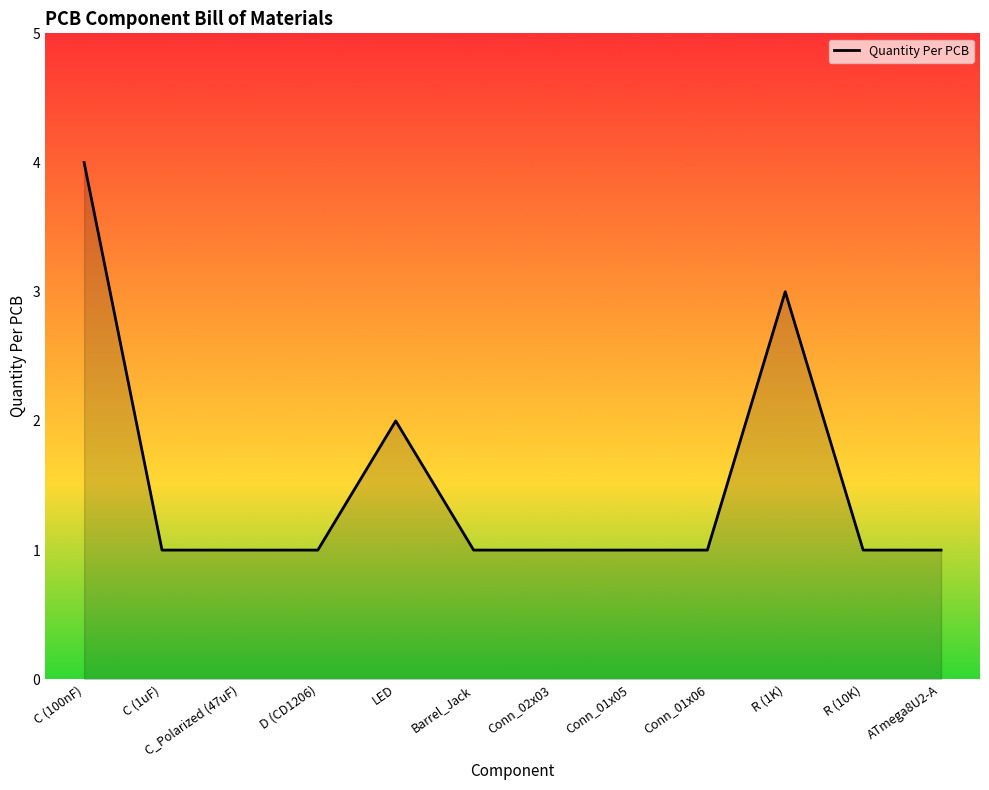

The value at Barrel_Jack is 2. True or false?

False